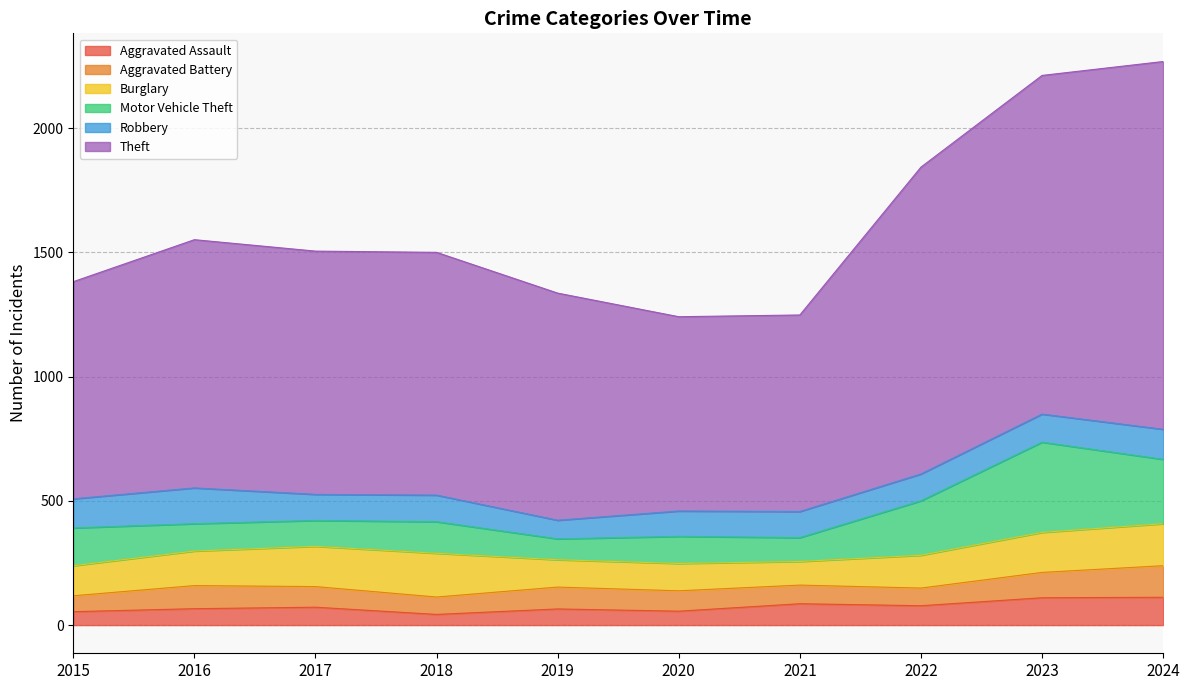

At how many categories does at least one series exceed 74?

10